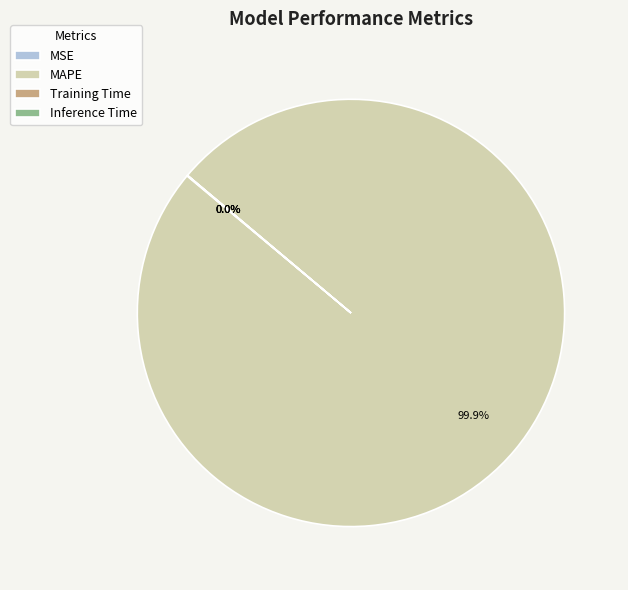

Is there any slice that represents more than half of the pie?

Yes